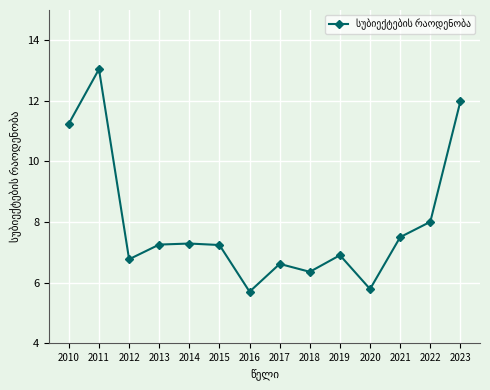

True or false: the data has more than 2 interior local peaks.

True